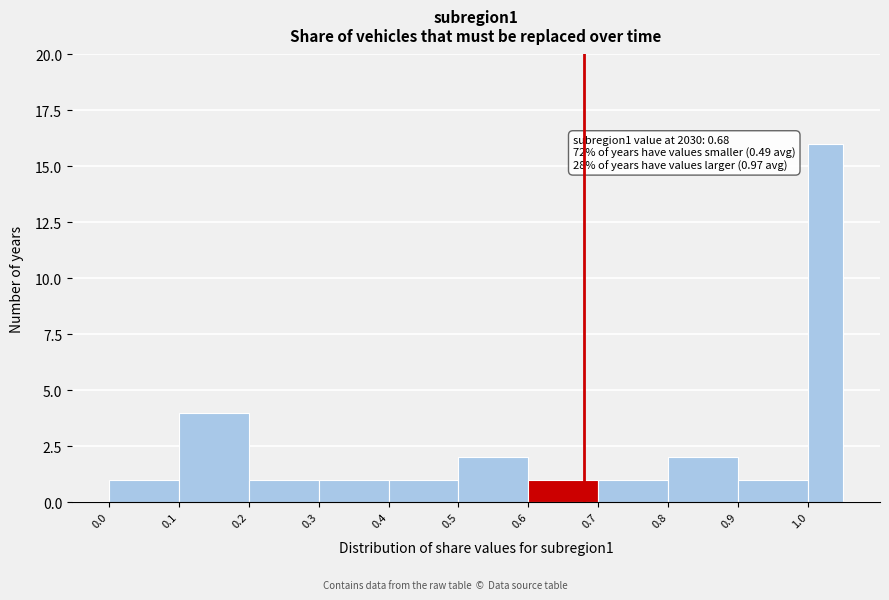

Over which range of the x-axis is the bar tallest?

1.00 to 1.05